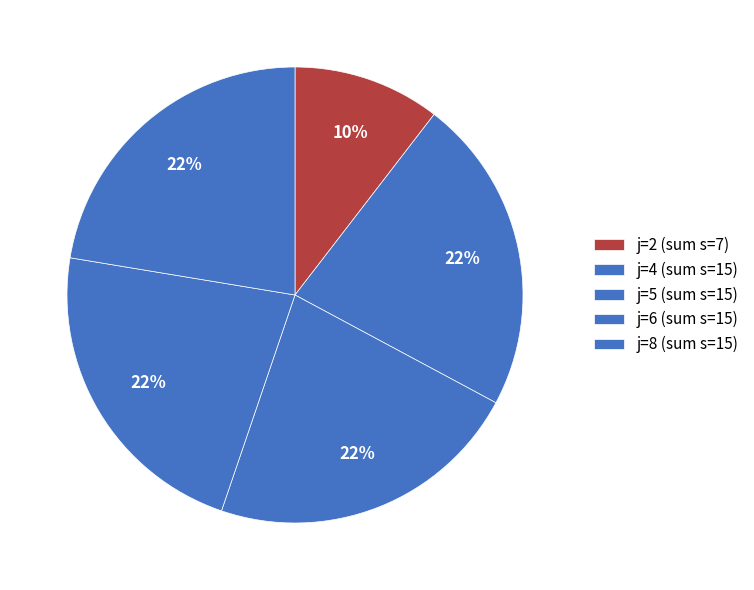

Count the number of slices in the pie.

5